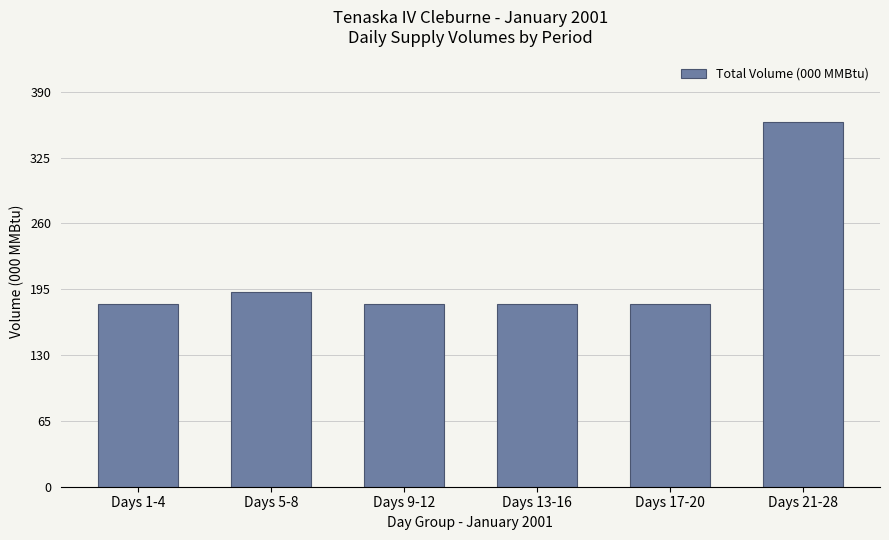

What is the difference between the second highest and minimum values?

12